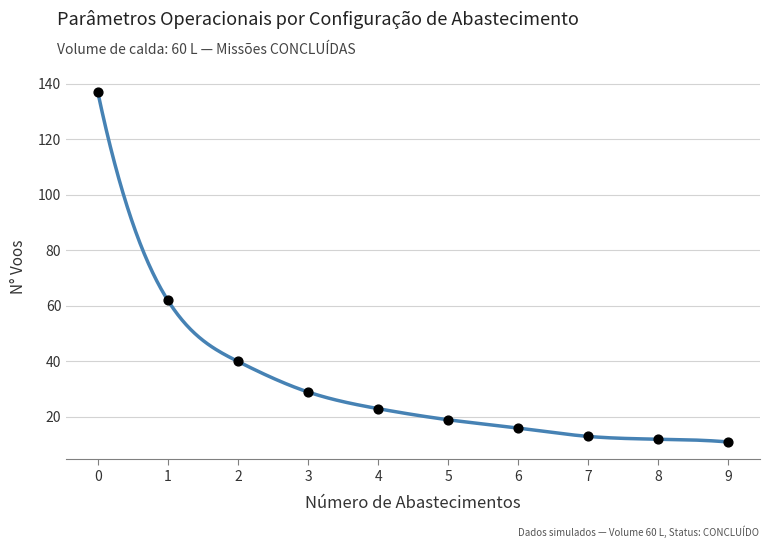

What Y value in the scatter plot is closest to 74?

62